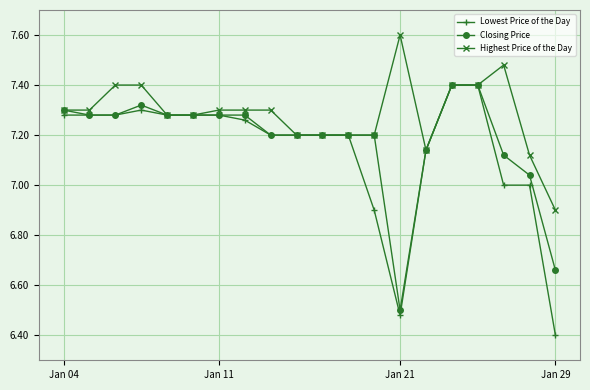

Which series has the largest total across all categories?

Highest Price of the Day